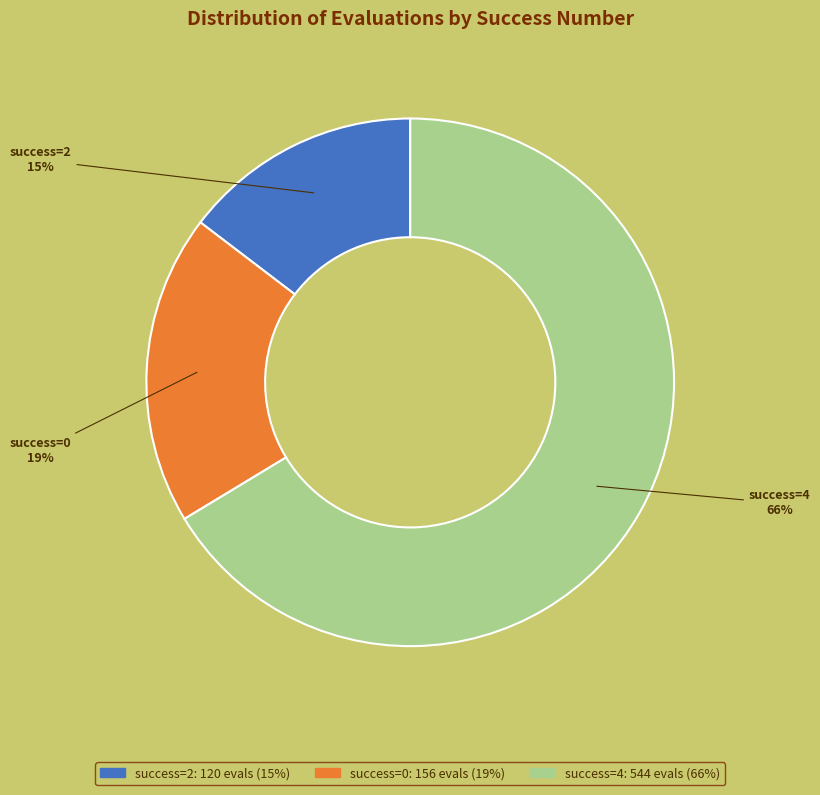

Does any single category account for the majority?

Yes